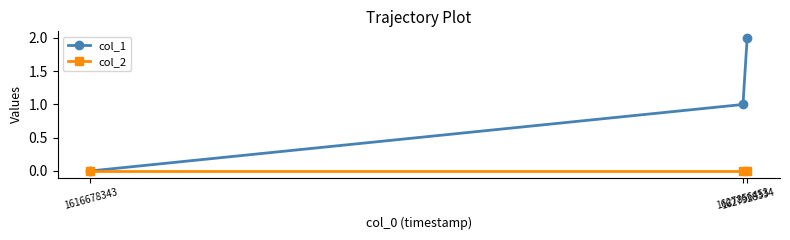

Between 1616678343 and 1627928334, which series saw the biggest shift?

col_1